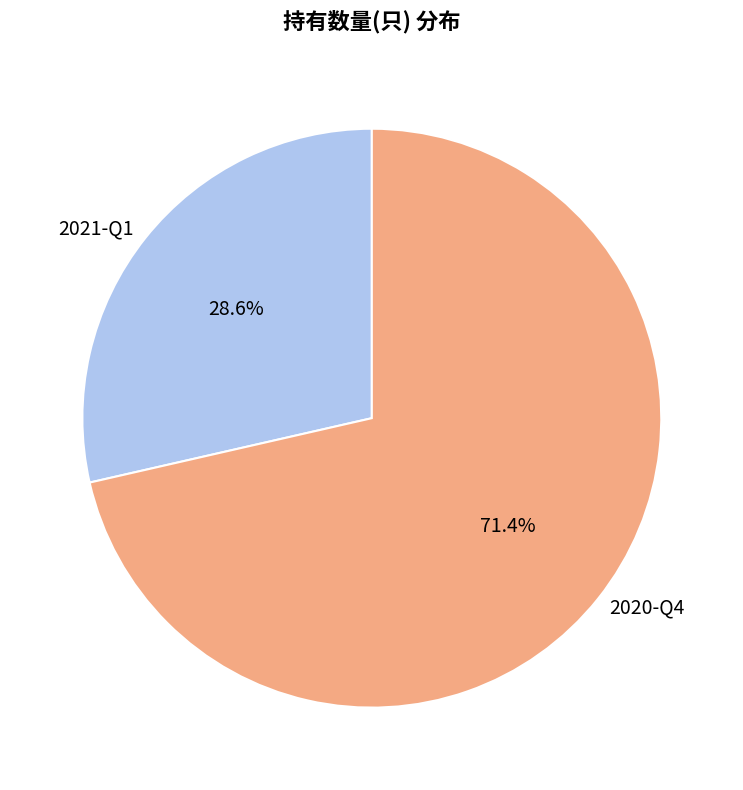

To the nearest percent, what is the combined percentage of 2020-Q4 and 2021-Q1?

100%